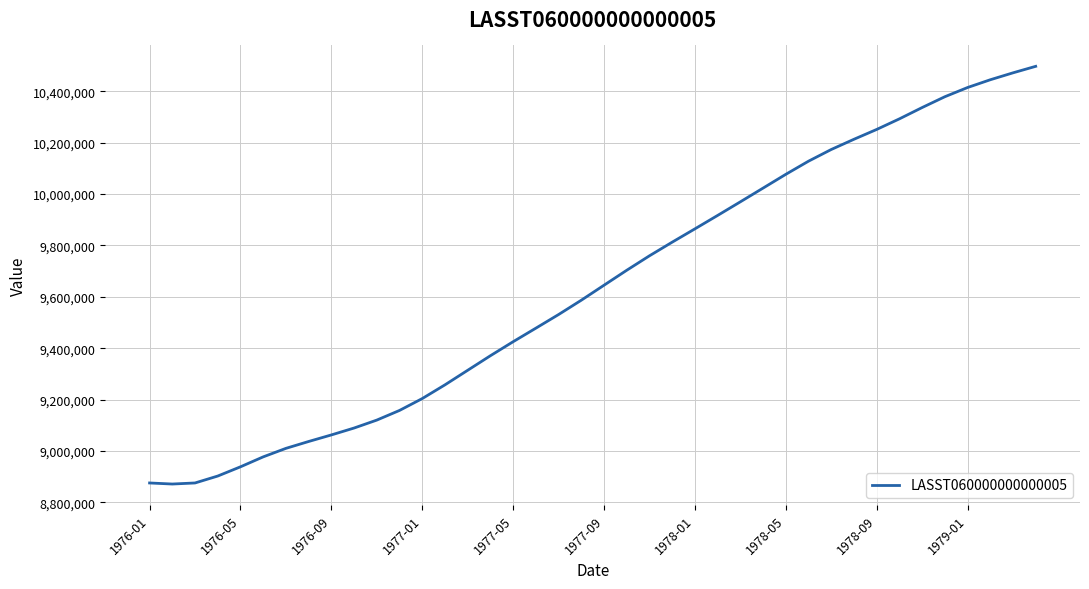

What is the greatest value displayed?

10497326